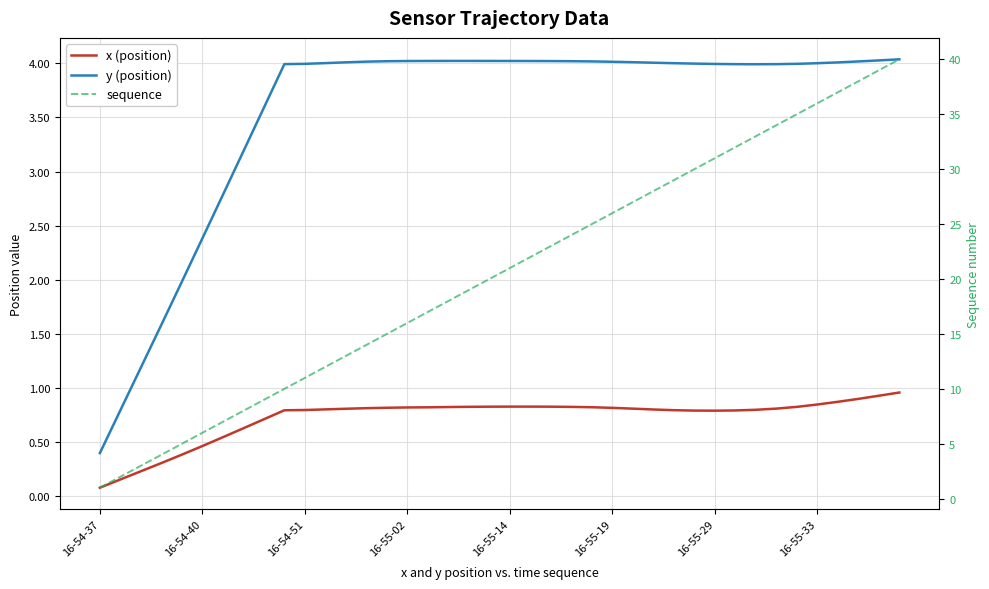

Is it true that x (position) equals 0.4 at 16-54-51?

False